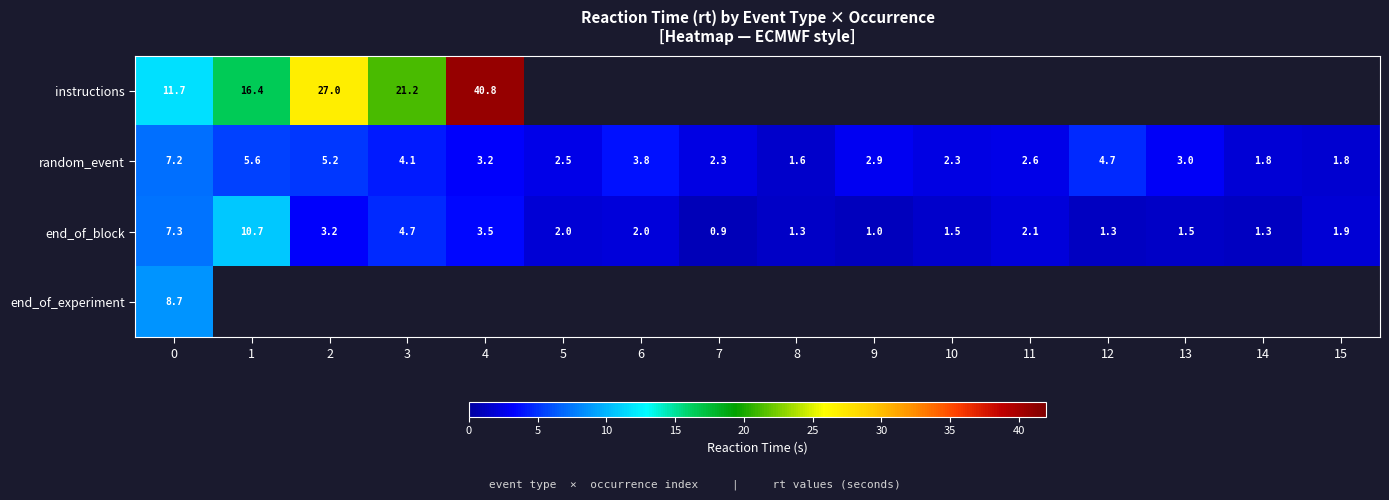

The end_of_block series shows 2.2 at 14. True or false?

False